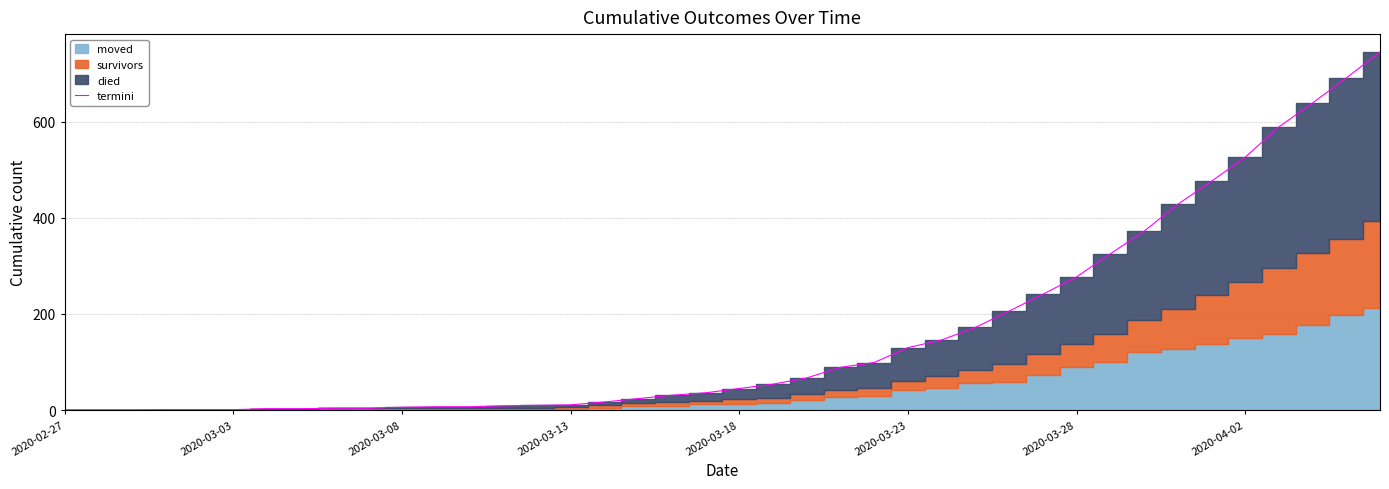

What is the average value?

162